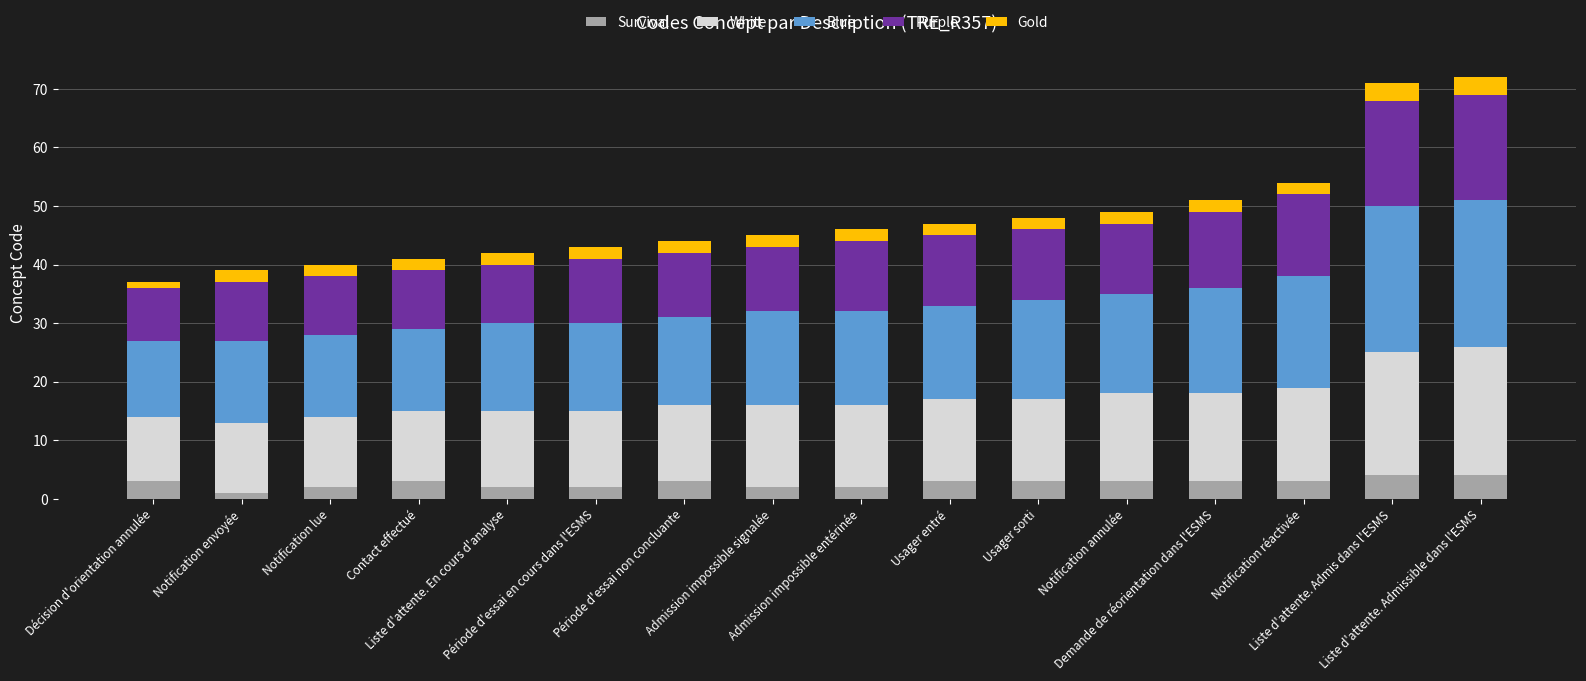

Which series has the widest spread of values?

Blue